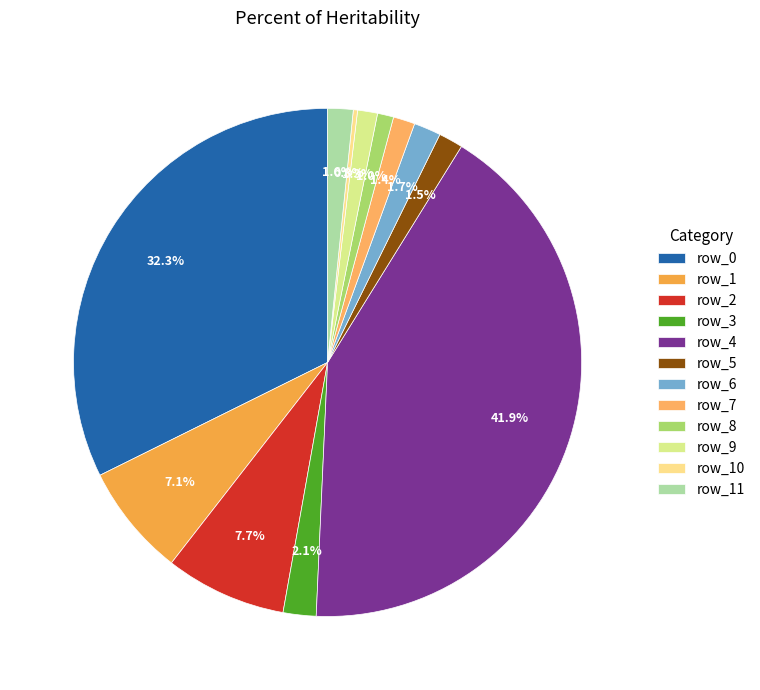

True or false: row_2 accounts for 1% of the total.

False